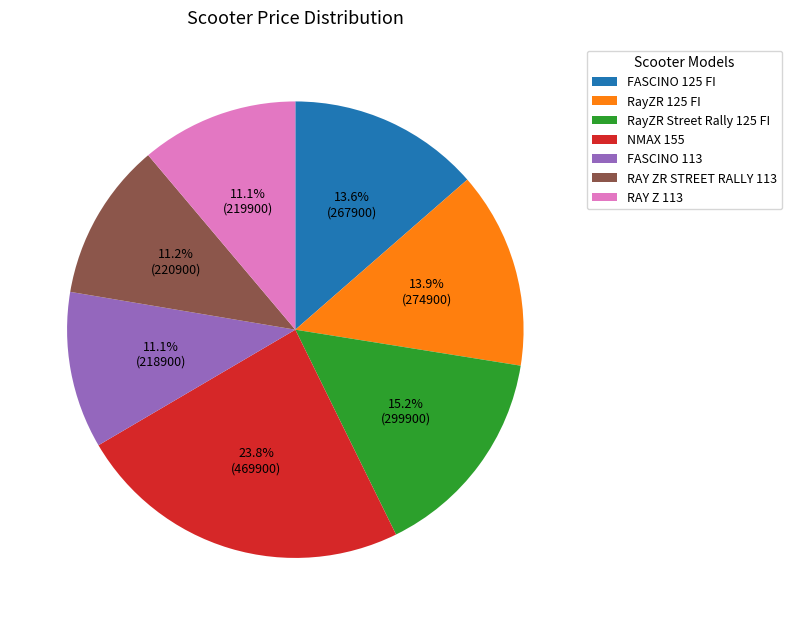

Is it true that RAY ZR STREET RALLY 113 is 5% of the pie?

False